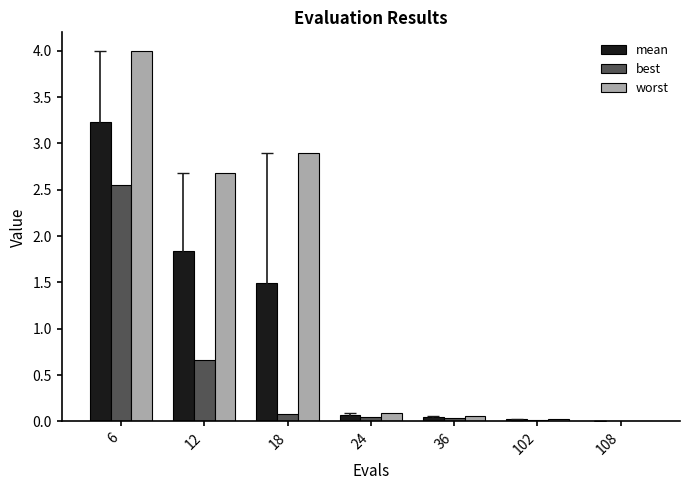

The worst series shows 0.0 at 108. True or false?

True